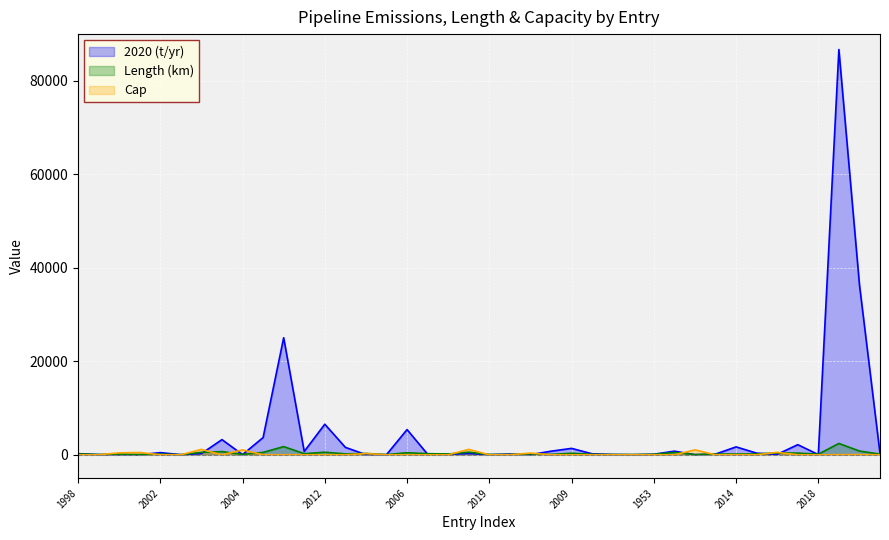

True or false: Length (km) (line) has more than 1 points higher than both neighbors.

True